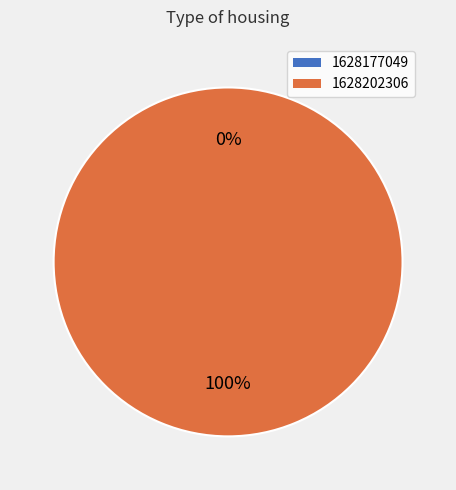

What is the largest slice in the pie chart?

1628202306